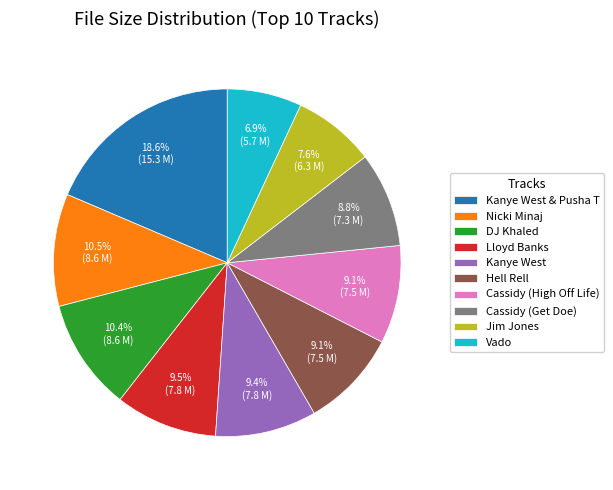

How many segments does this pie chart have?

10